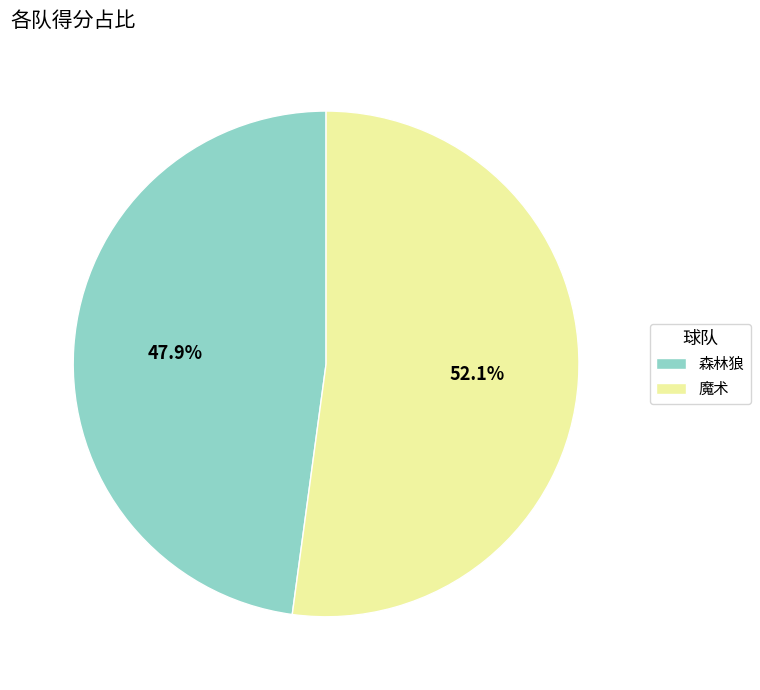

To the nearest percent, what is the combined percentage of 魔术 and 森林狼?

100%